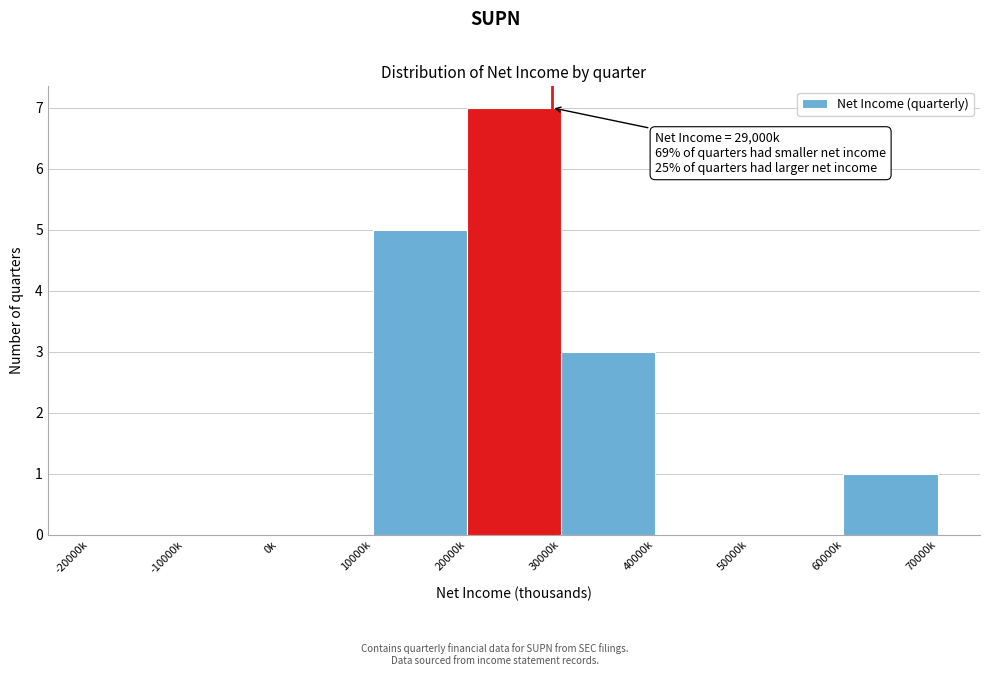

Reading left to right, what are all the values shown in this chart?

-20000k=0	-10000k=0	0k=0	10000k=5	20000k=7	30000k=3	40000k=0	50000k=0	60000k=1